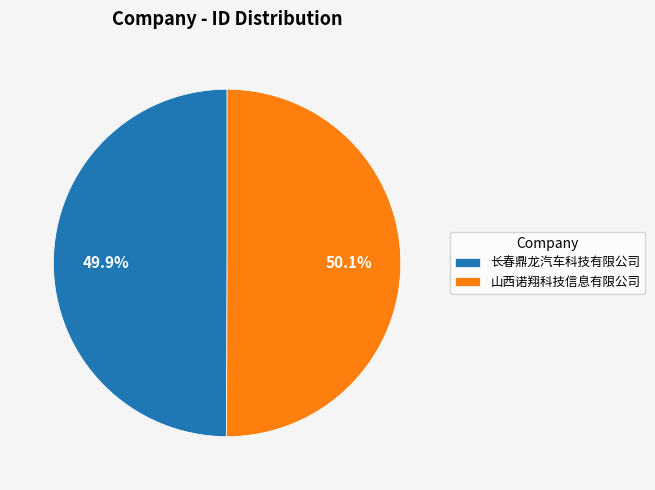

Is it true that 长春鼎龙汽车科技有限公司 is 50% of the pie?

True